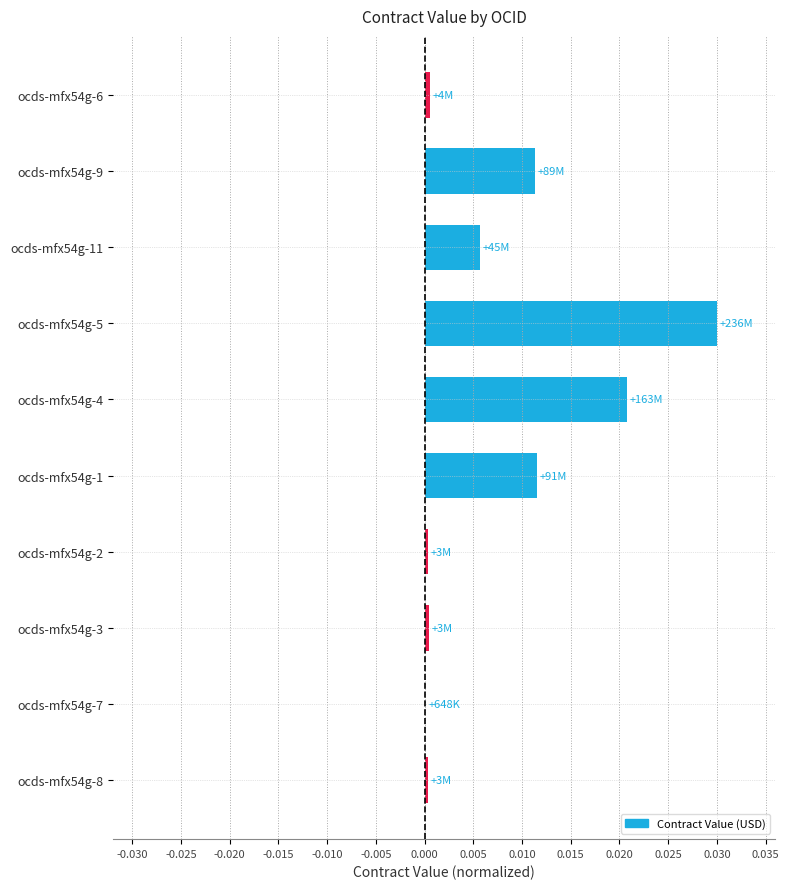

The chart shows a value of 0.0 at ocds-mfx54g-3. True or false?

True